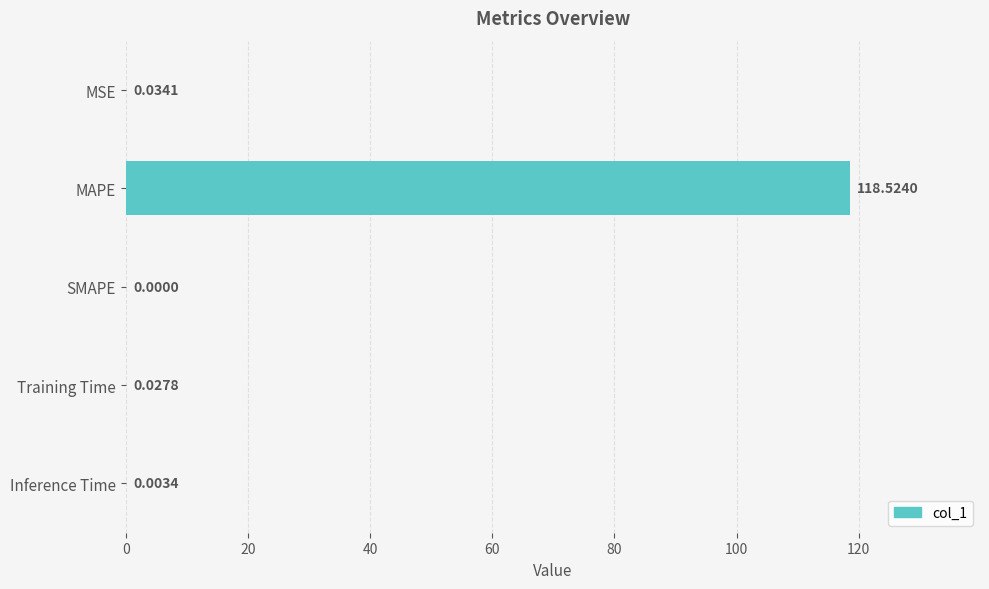

What is the average value?

23.7